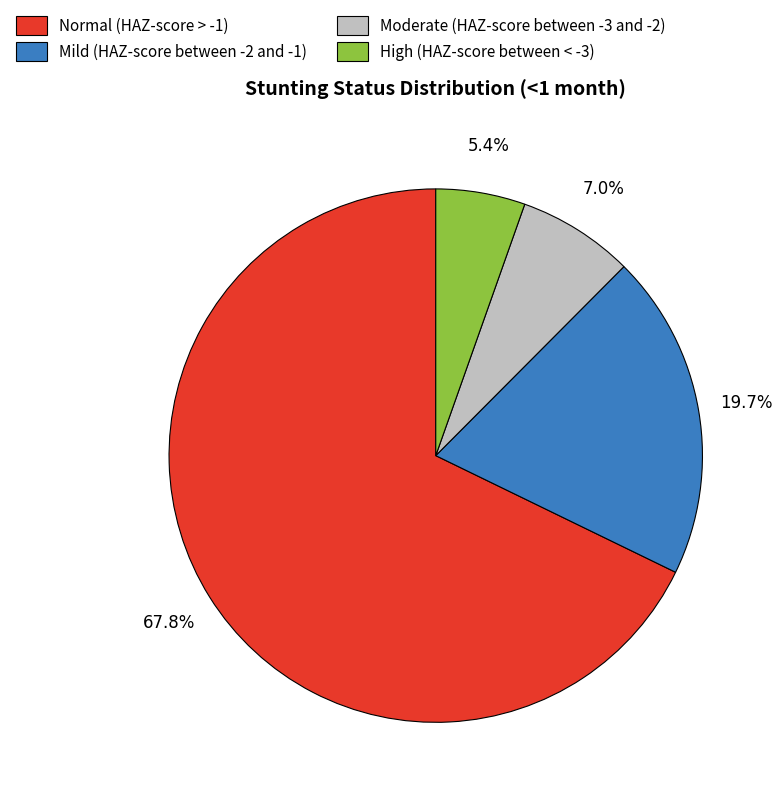

To the nearest percent, what is the difference between the Mild (HAZ-score between -2 and -1) and High (HAZ-score between < -3) slice percentages?

14%